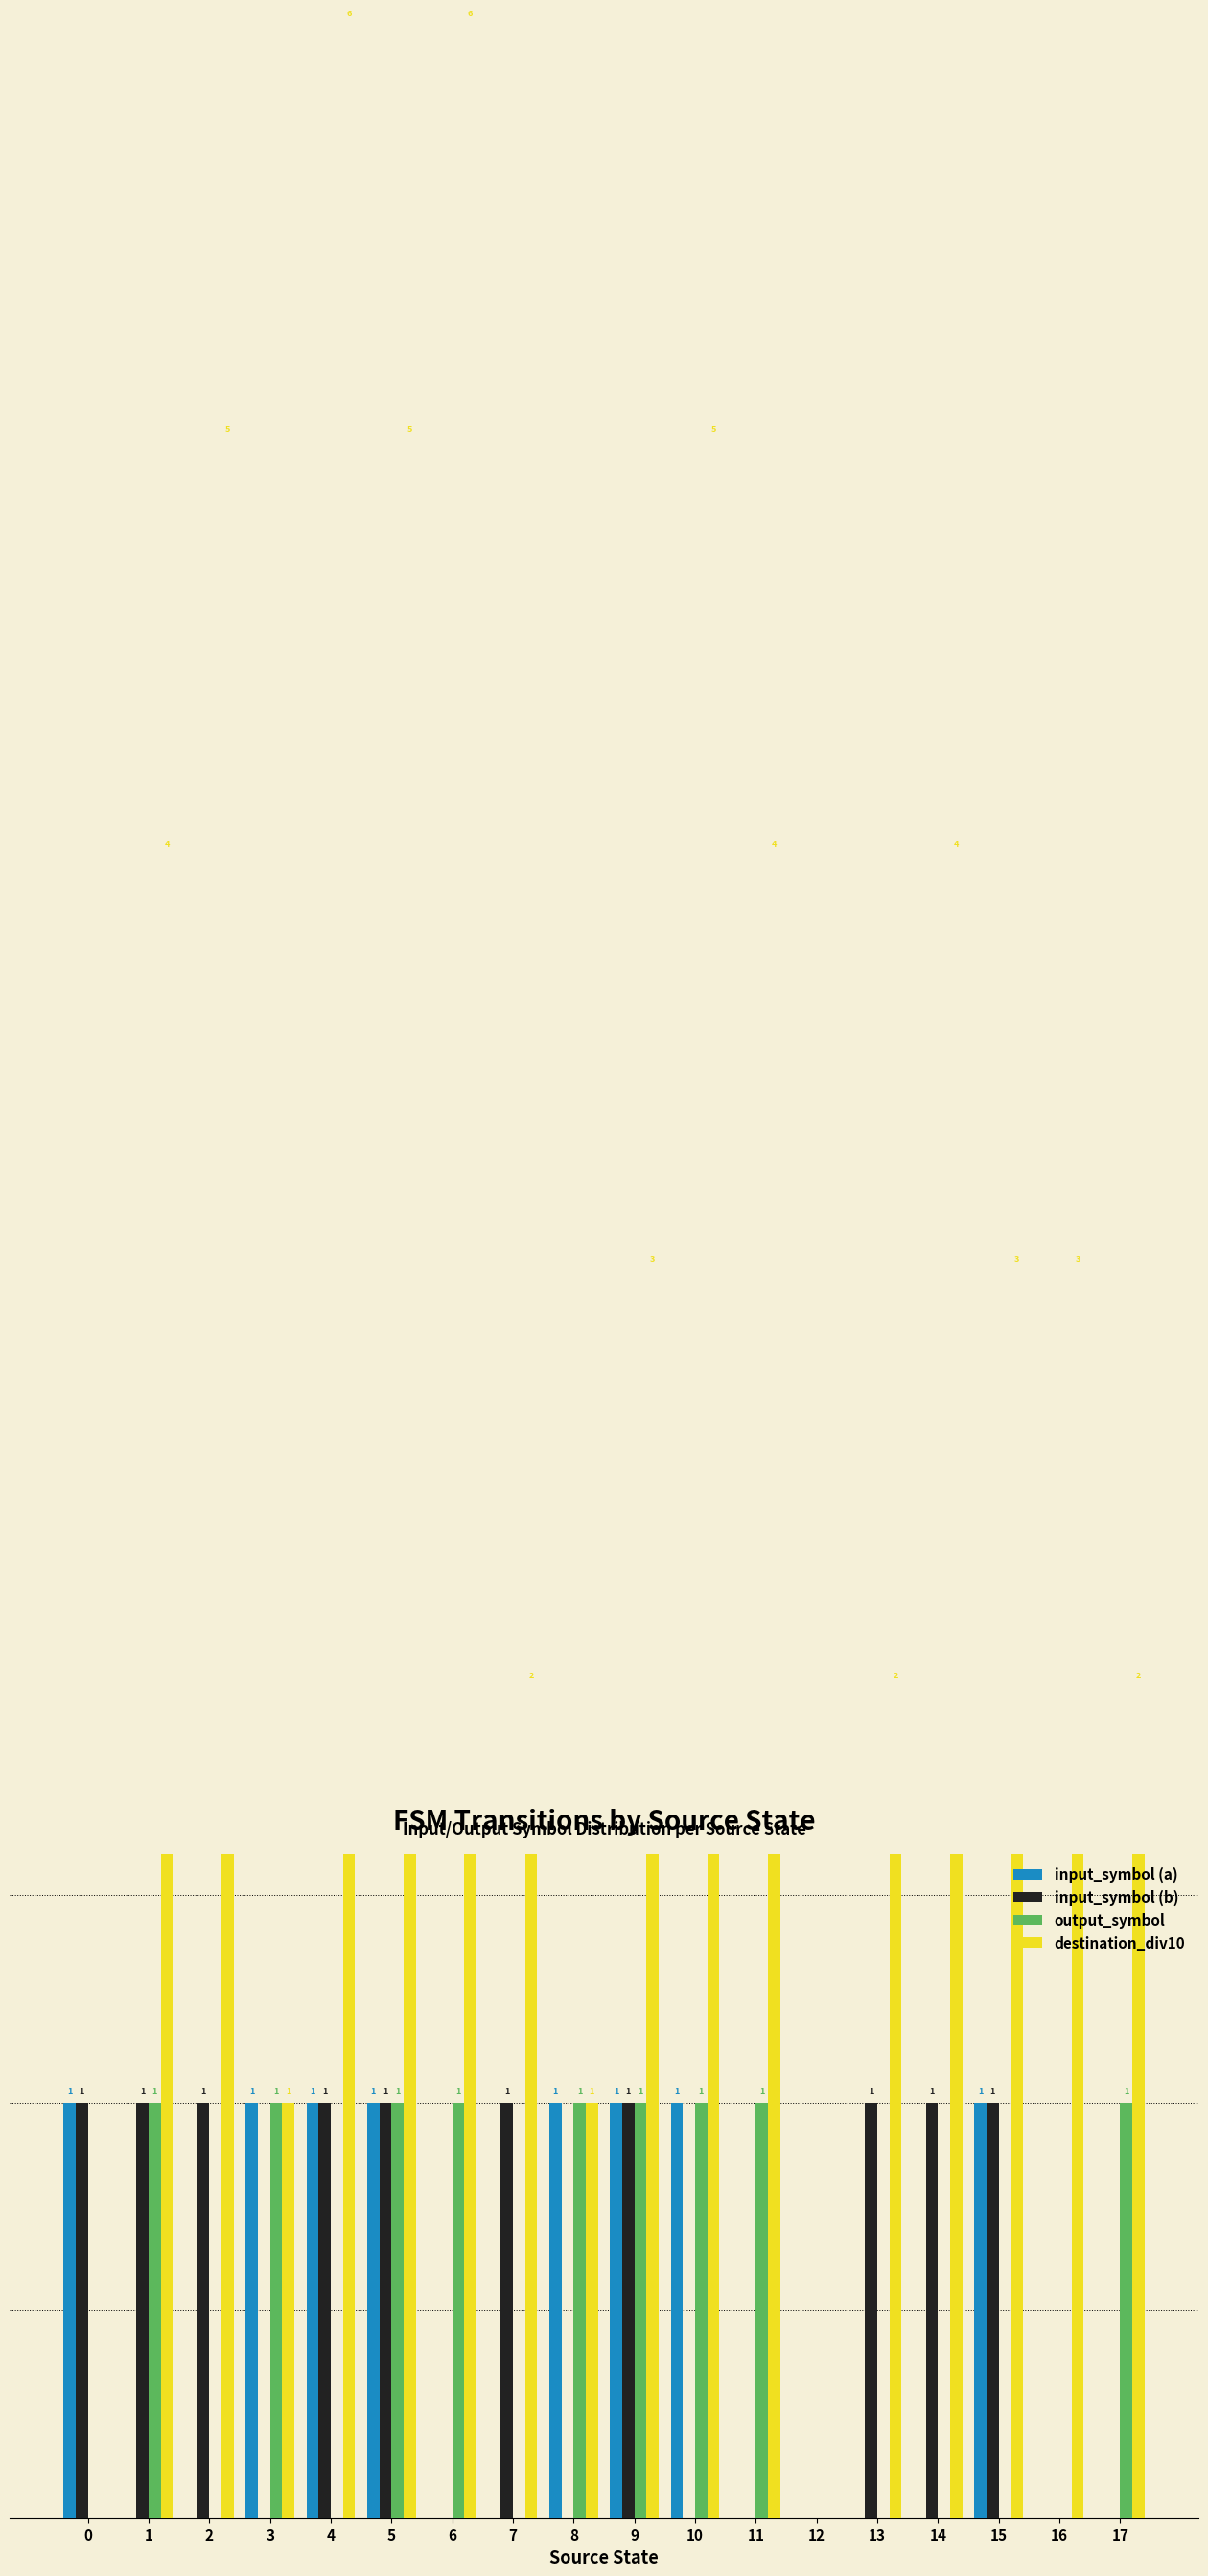

Does the chart contain stacked bars?

No